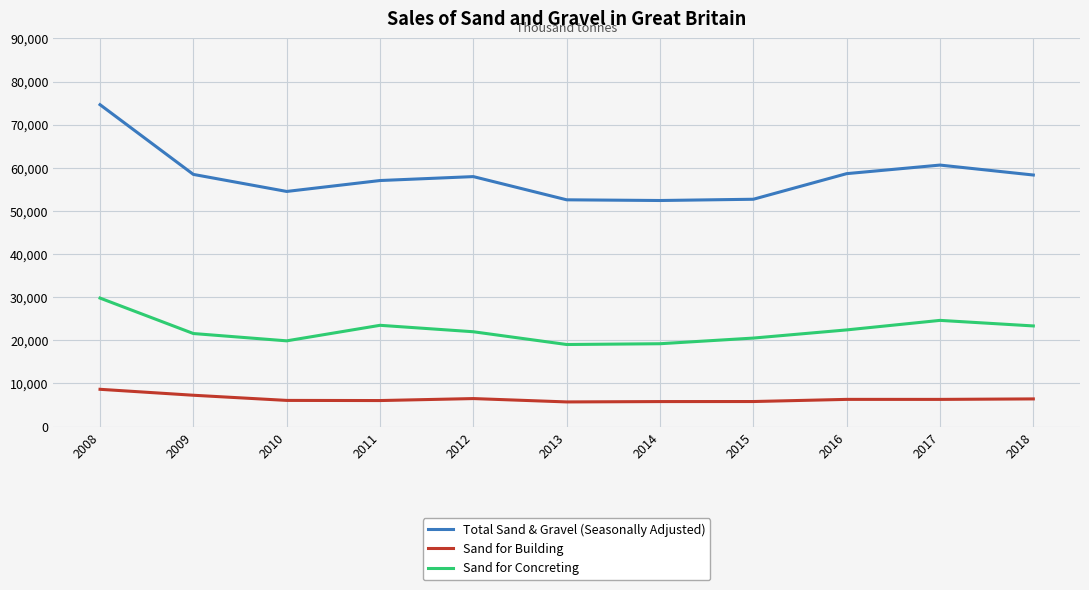

Which series has the largest range (max minus min)?

Total Sand & Gravel (Seasonally Adjusted)